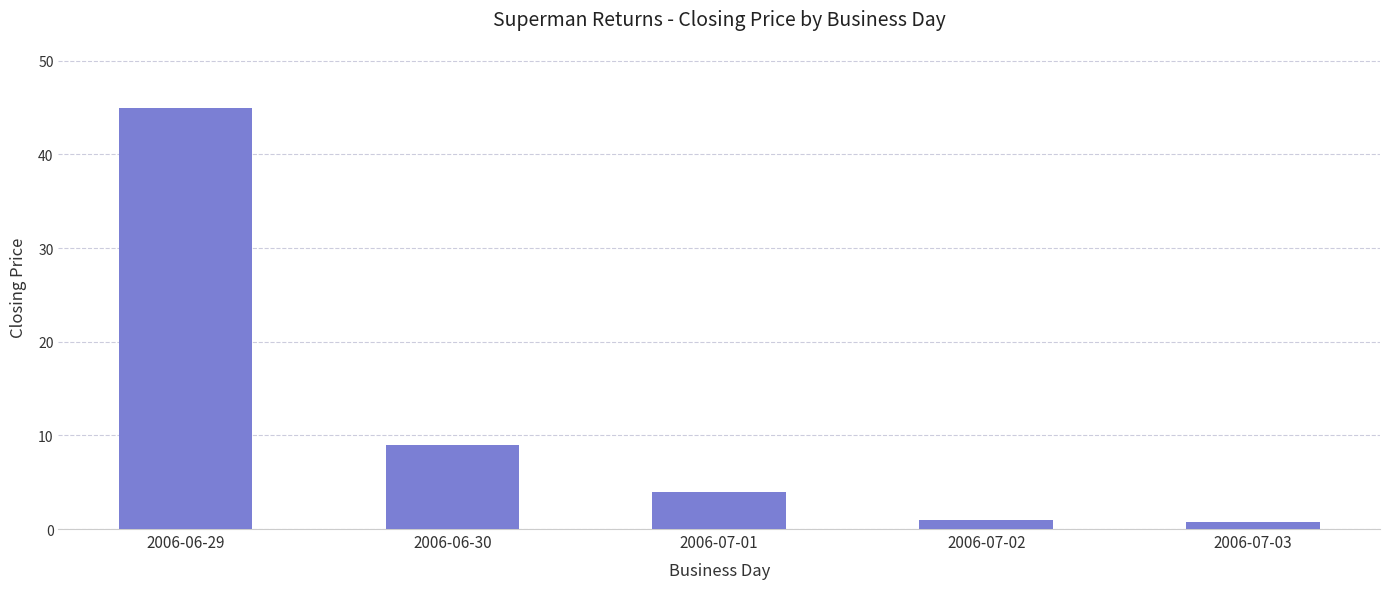

Which category has the highest value across all series?

2006-06-29